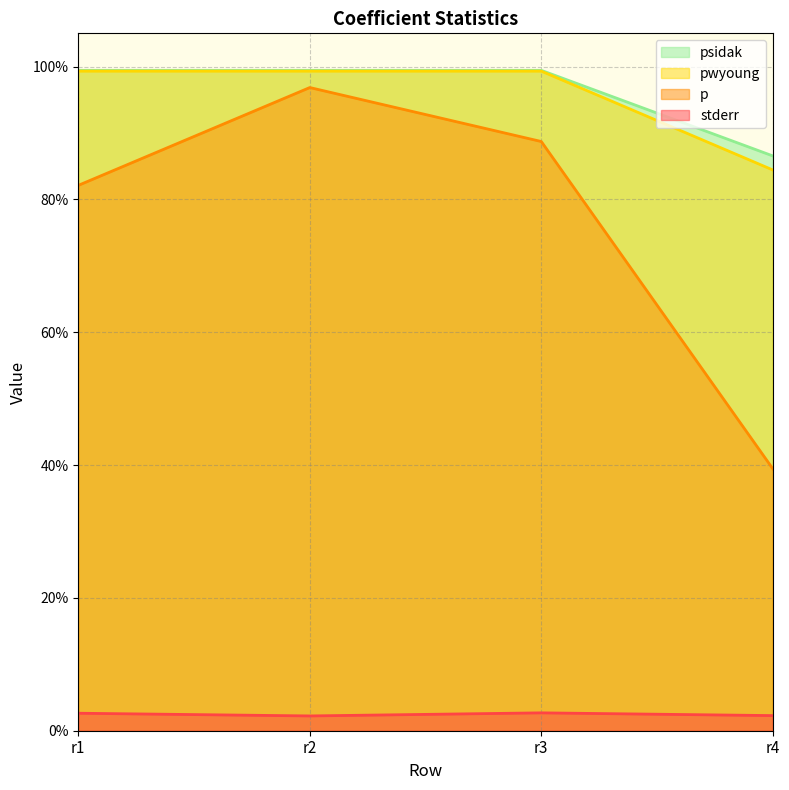

Does the chart have visible grid lines?

Yes